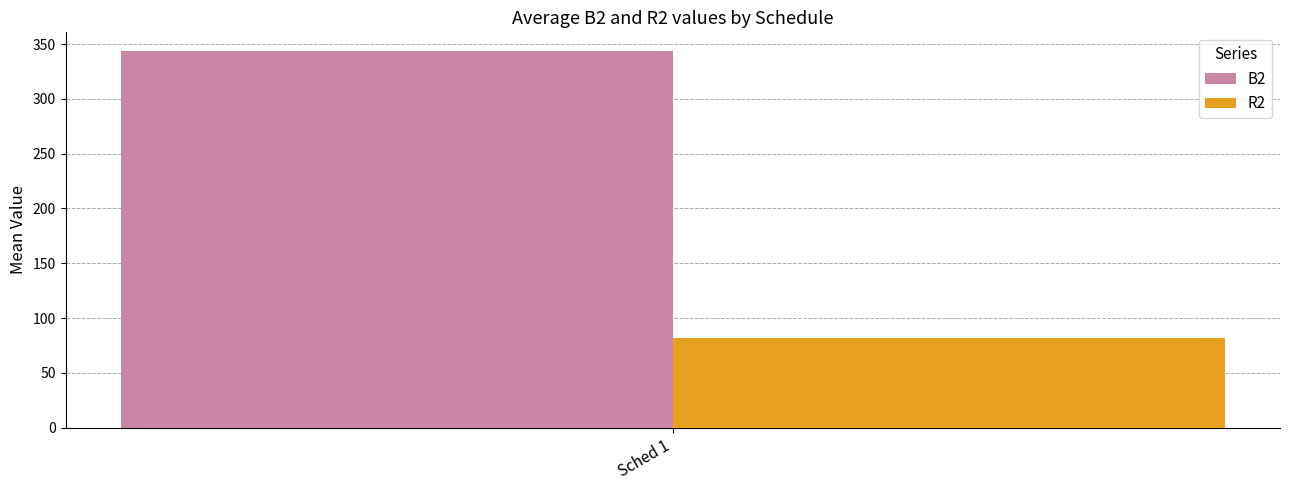

The value of B2 at Sched 1 is 343.5. True or false?

True